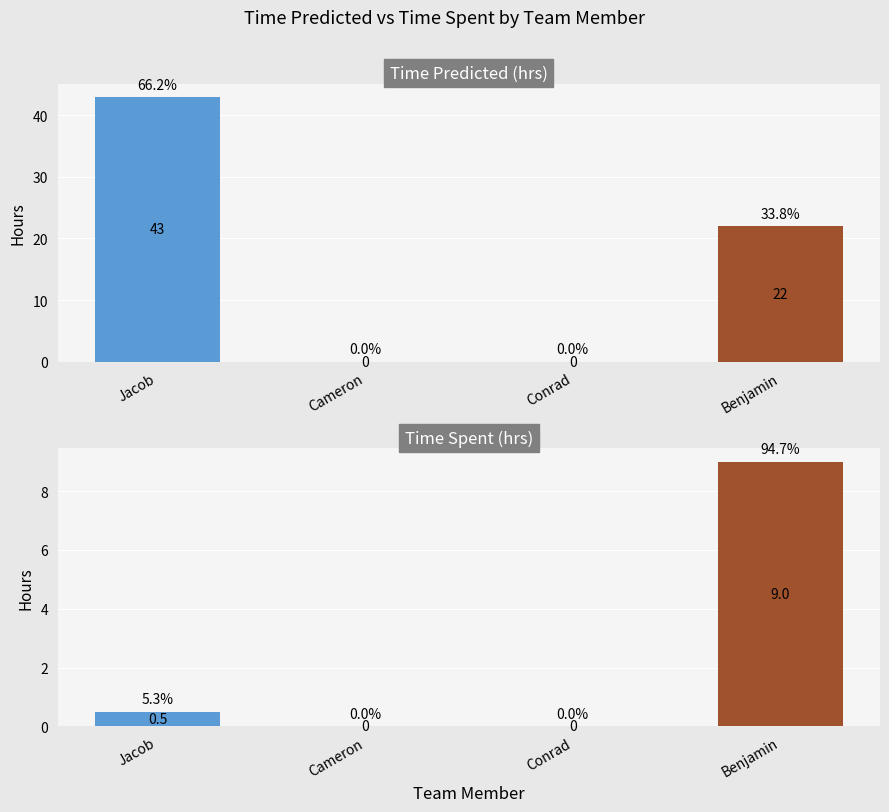

At which label does Time Predicted (hrs) reach its minimum?

Cameron